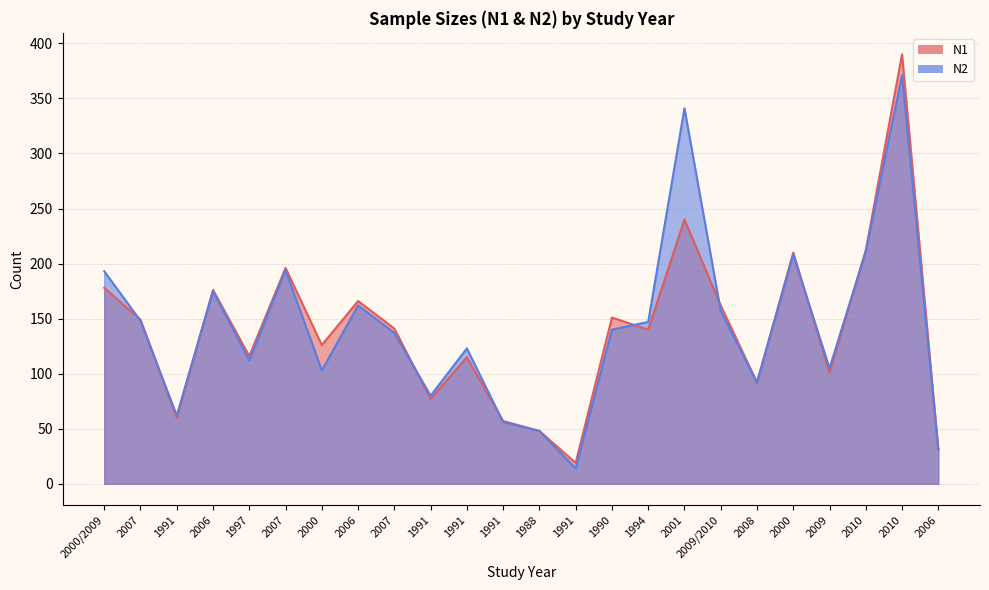

Which series has the largest range (max minus min)?

N1